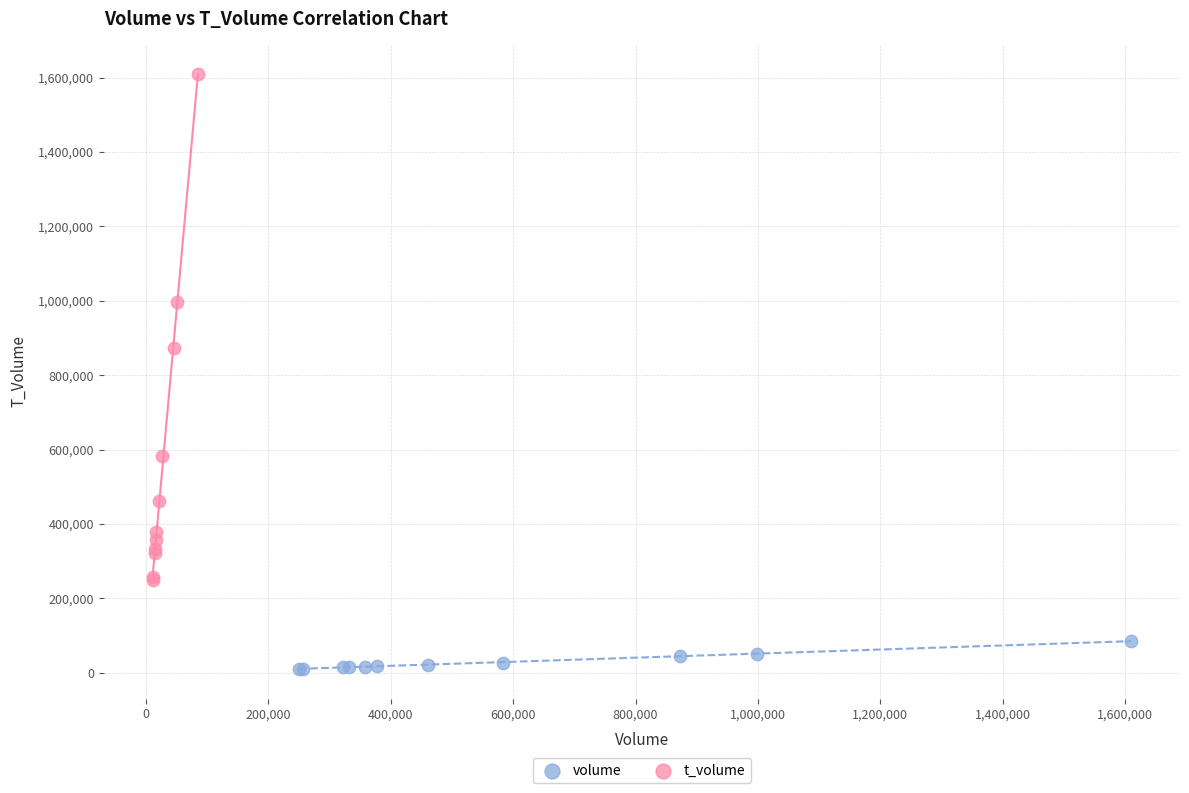

Which series reaches the minimum Y coordinate?

volume